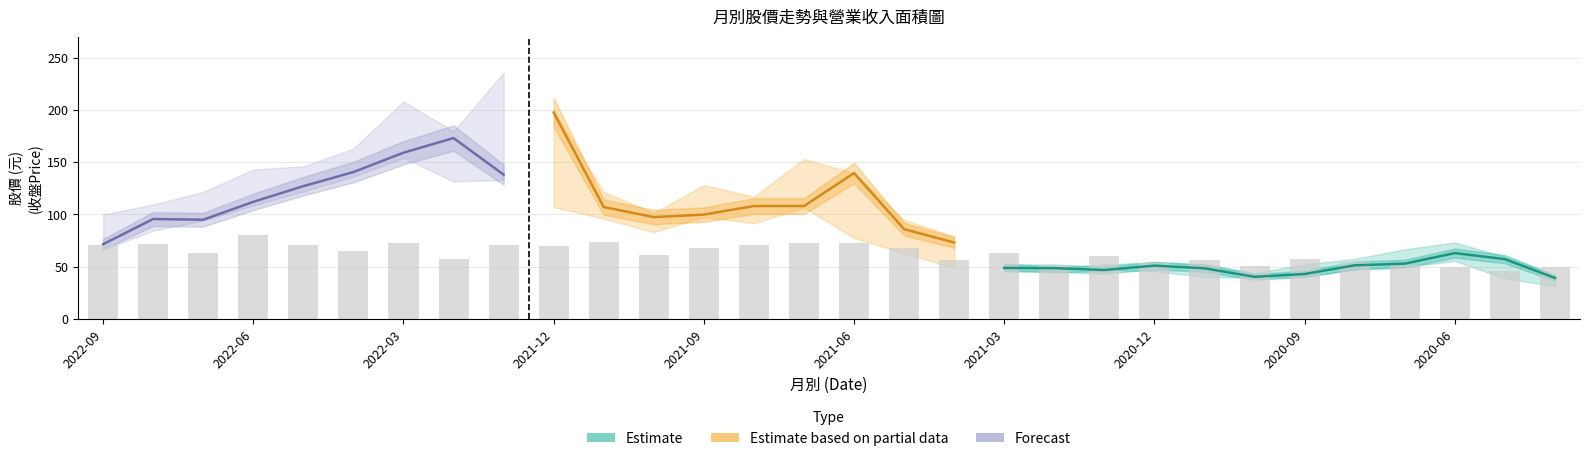

Where does the 收盤 series first go above 94?

2022-08